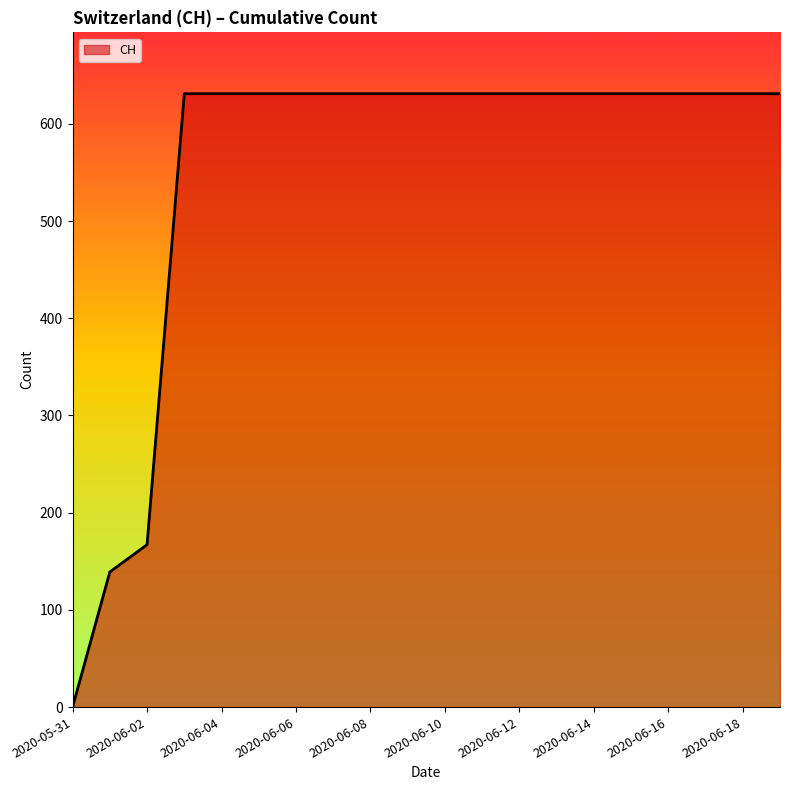

Does the chart have visible grid lines?

No